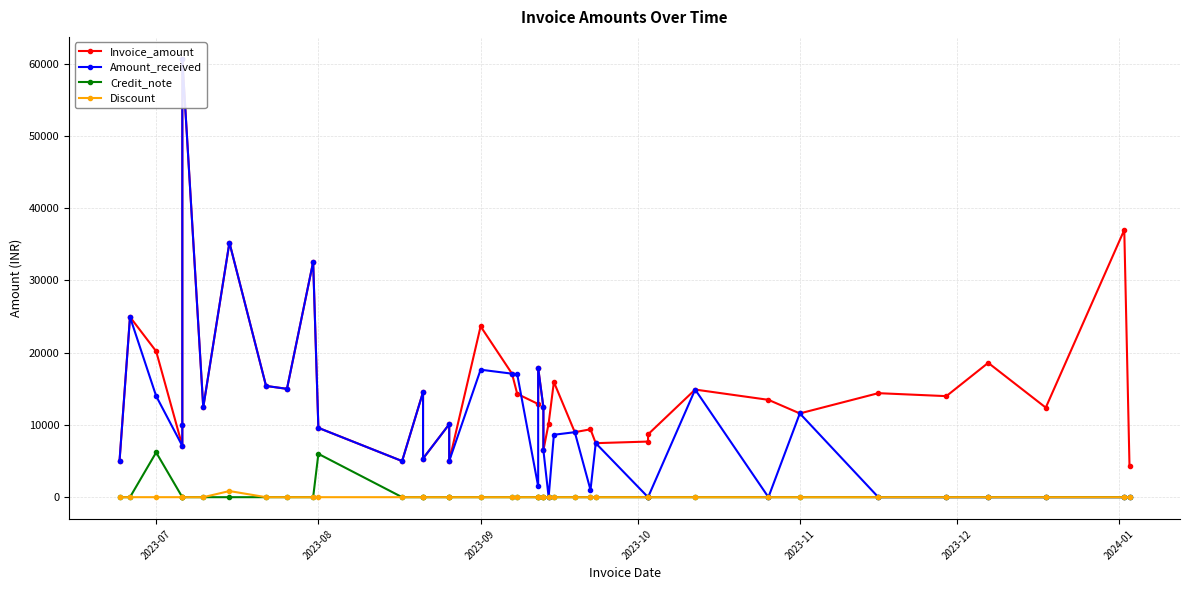

Reading left to right, transcribe all the data shown in this chart.

Invoice_amount: 5000	24950	20200	7100	10000	60690	12440	35250	15400	15000	32568	9600	5000	14550	5350	10099	5000	23650	17100	14300	12899	17900	12440	6500	10200	15950	9000	9398	7480	7700	8700	14900	13478	11598	14401	13990	18600	12400	37000	4300
Amount_received: 5000	24950	14000	7100	10000	60690	12440	35250	15400	15000	32568	9600	5000	14550	5350	10099	5000	17650	17100	17000	1500	17900	12440	6500	0	8640	9000	1000	7480	0	0	14900	0	11598	0	0	0	0	0	0
Credit_note: 0	0	6200	0	0	0	0	0	0	0	0	6000	0	0	0	0	0	0	0	0	0	0	0	0	0	0	0	0	0	0	0	0	0	0	0	0	0	0	0	0
Discount: 0	0	0	0	0	0	0	850	0	0	0	0	0	0	0	0	0	0	0	0	0	0	0	0	0	0	0	0	0	0	0	0	0	0	0	0	0	0	0	0